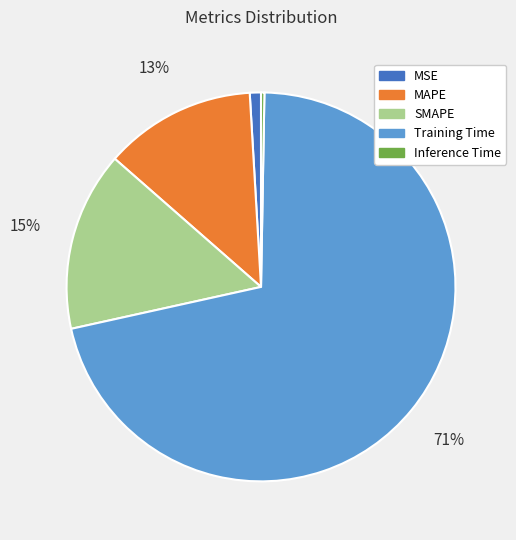

Count the number of slices in the pie.

5